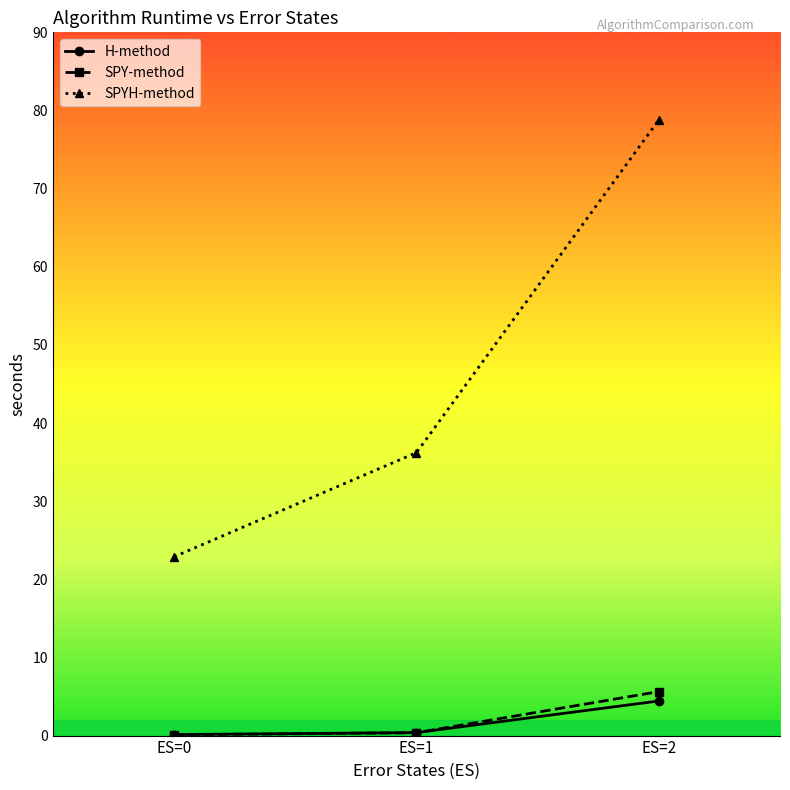

What is the difference between the highest and lowest values at ES=2?

74.4